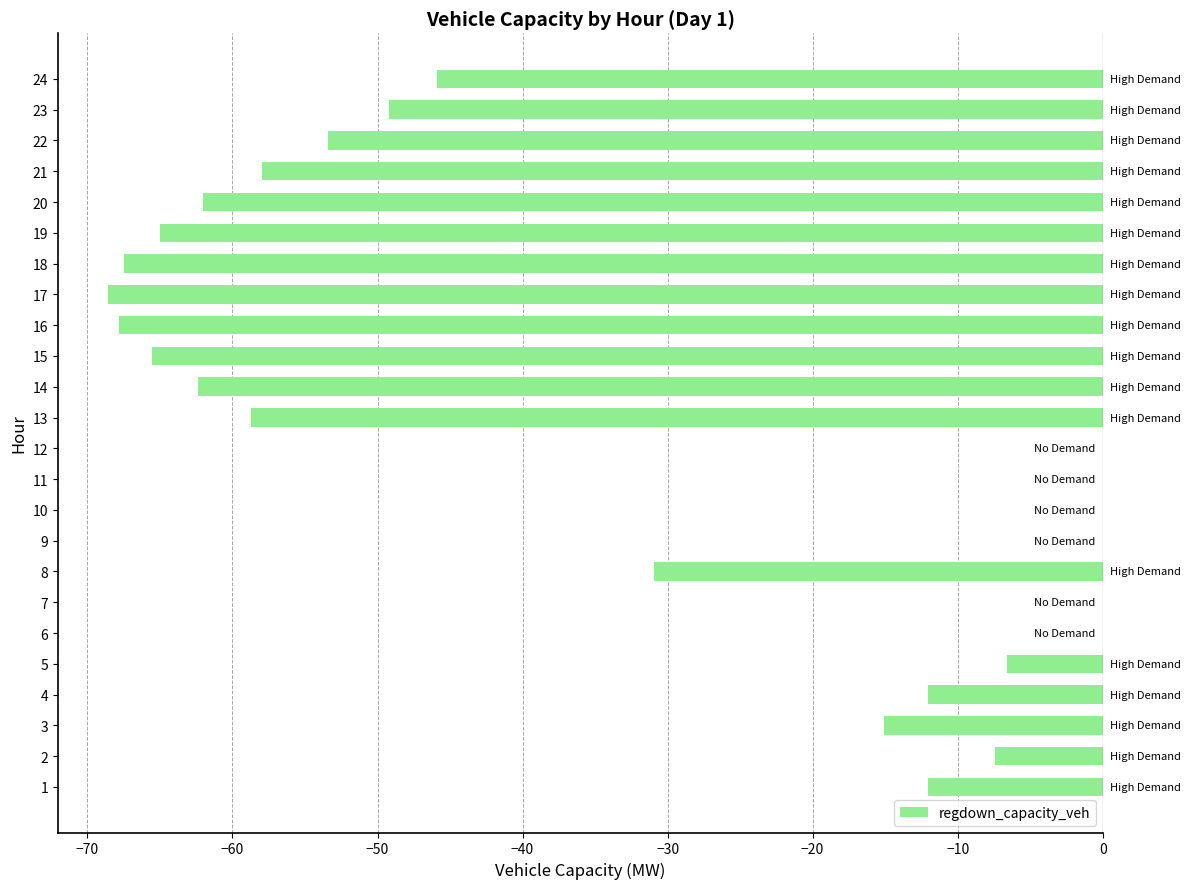

The chart shows a value of 0.0 at 11. True or false?

True